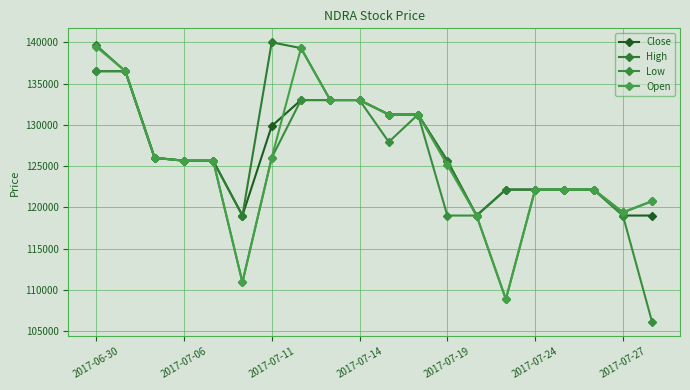

How many lines are shown in the chart?

4